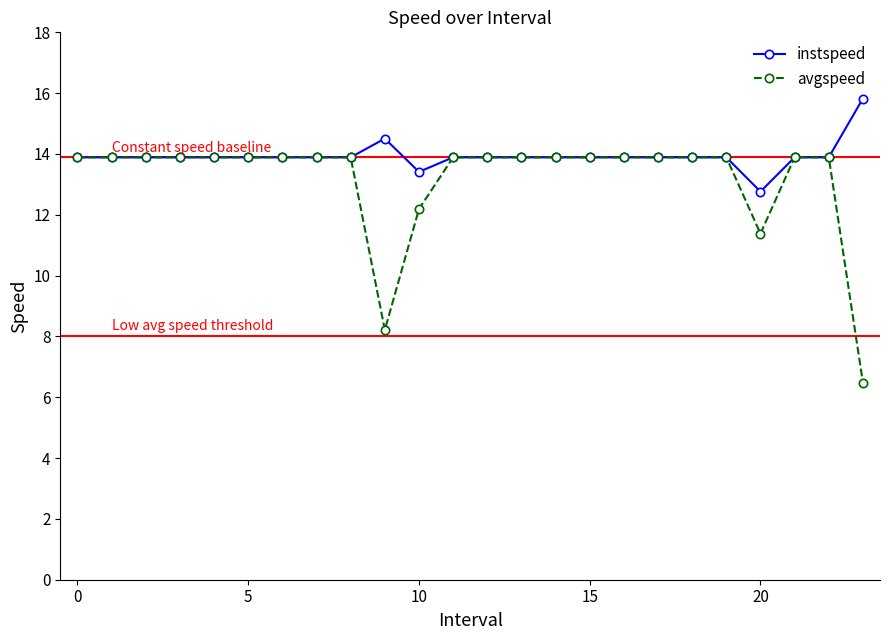

Rank the series by their maximum value, from highest to lowest.

instspeed, avgspeed